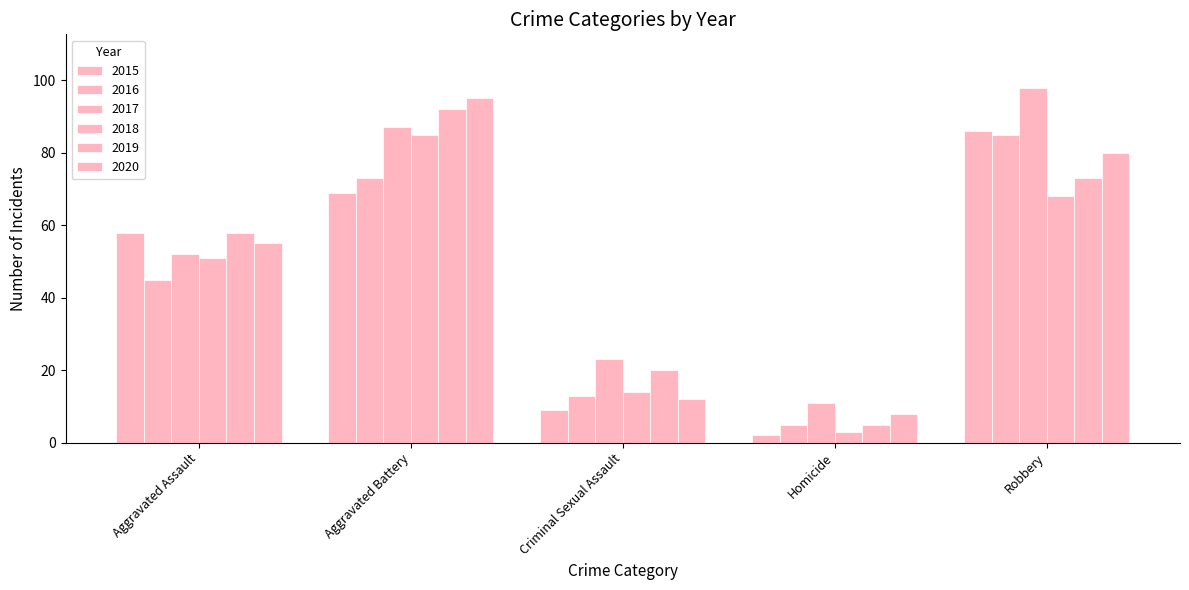

How many data points in 2018 are less than 51?

2